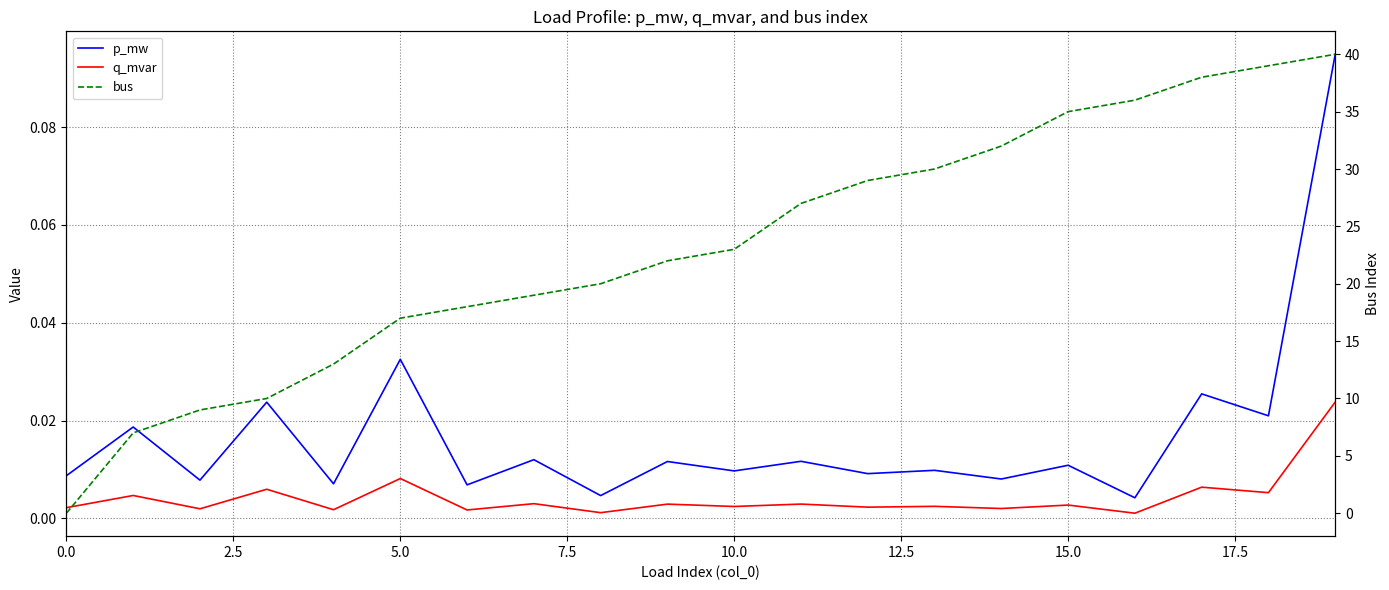

What is the maximum value for bus?

40.0